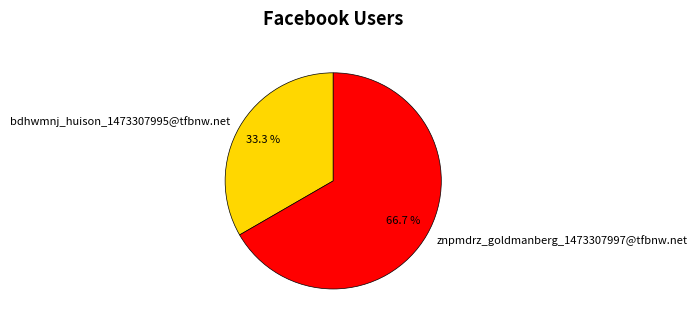

To the nearest percent, what is the average slice percentage?

50%